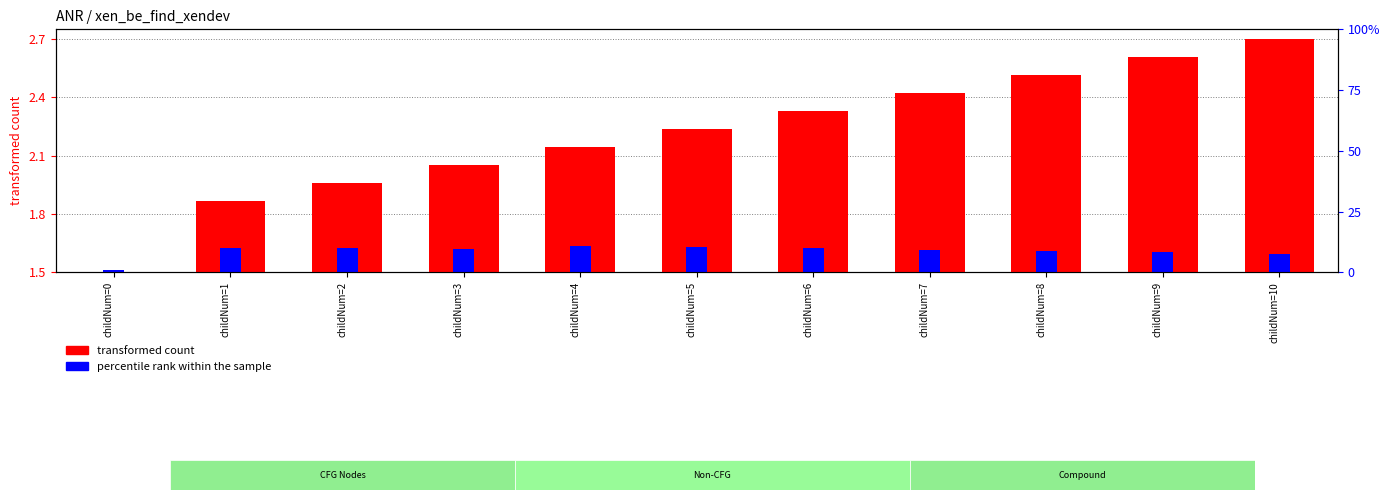

Which series has the largest range (max minus min)?

transformed count